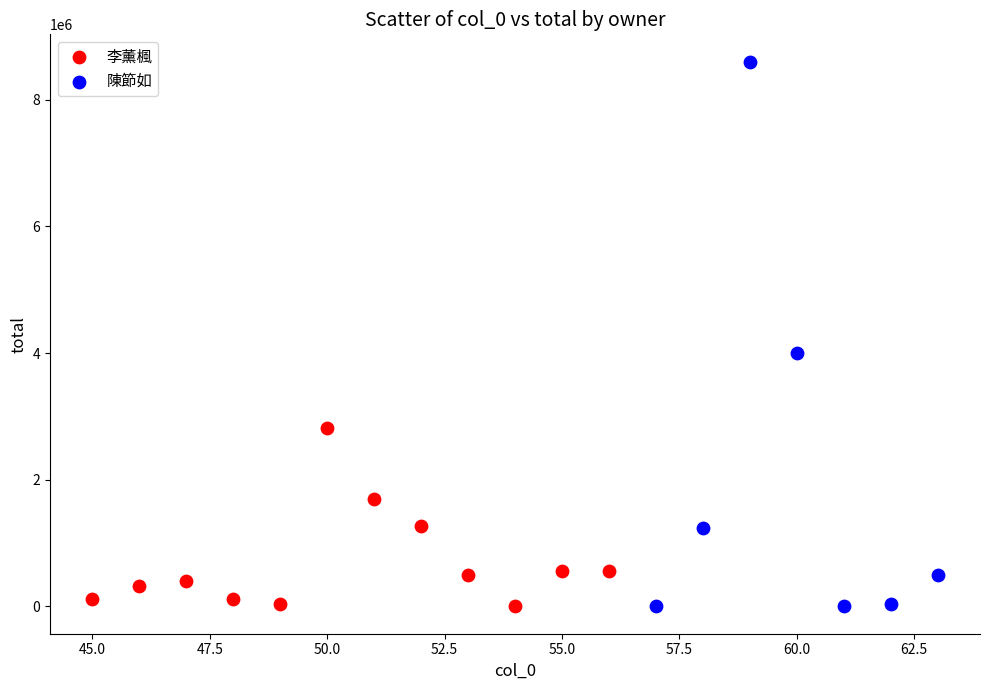

Which series has the widest spread of Y values?

陳節如